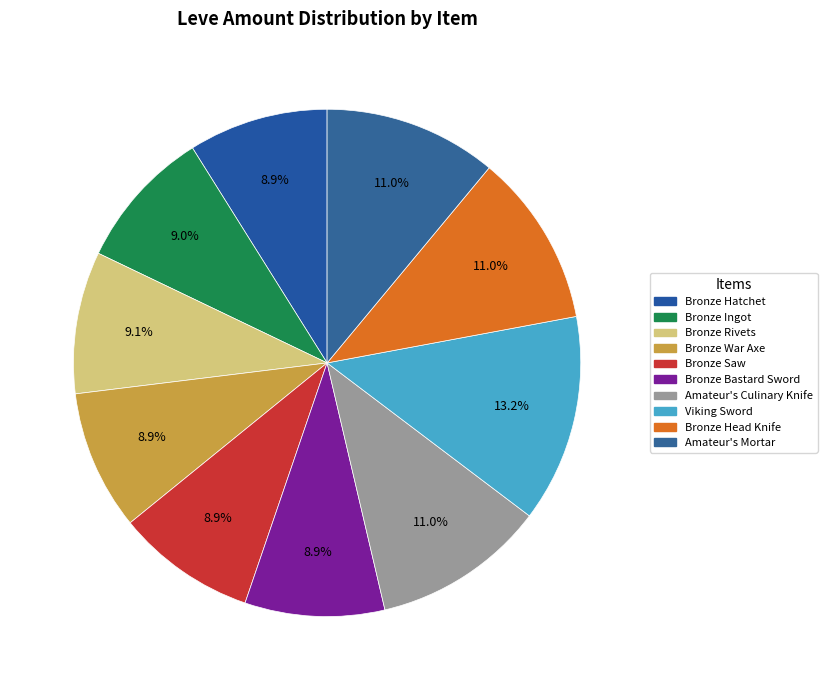

True or false: Bronze War Axe accounts for 9% of the total.

True